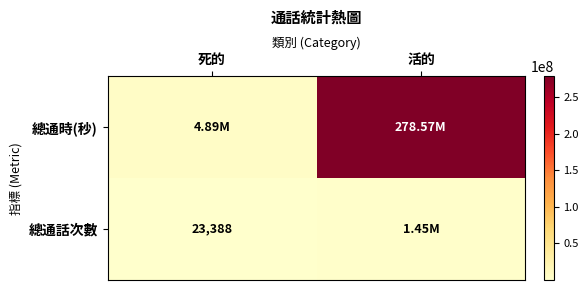

How many values in the 總通時(秒) series are below 278566119?

1